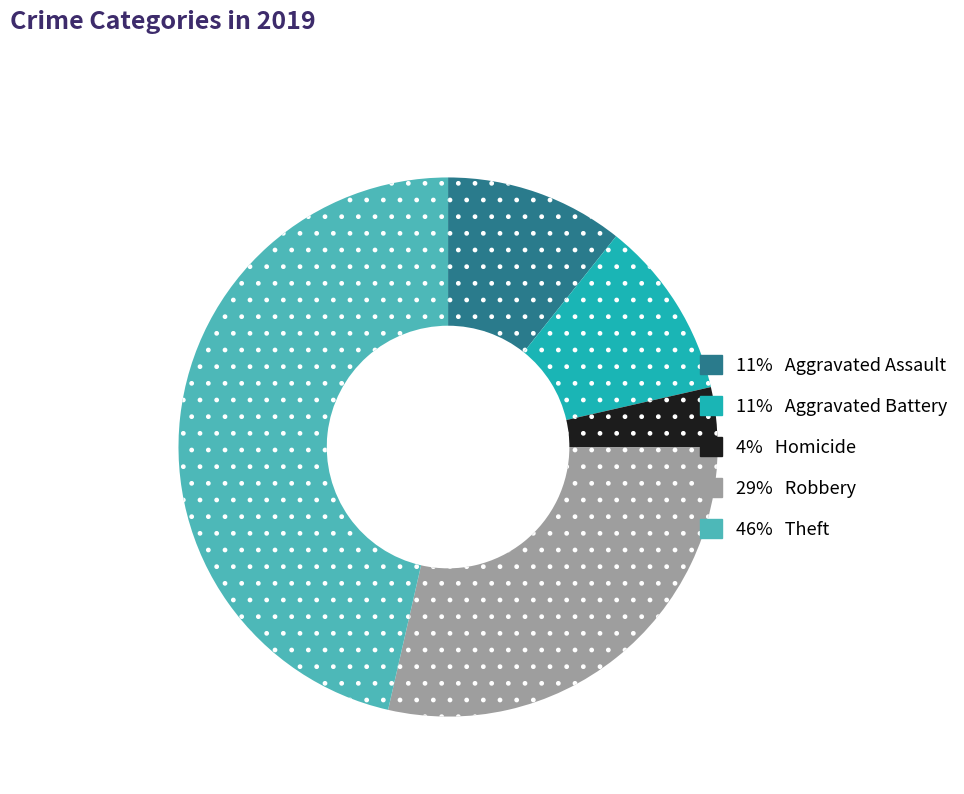

How many segments does this pie chart have?

5